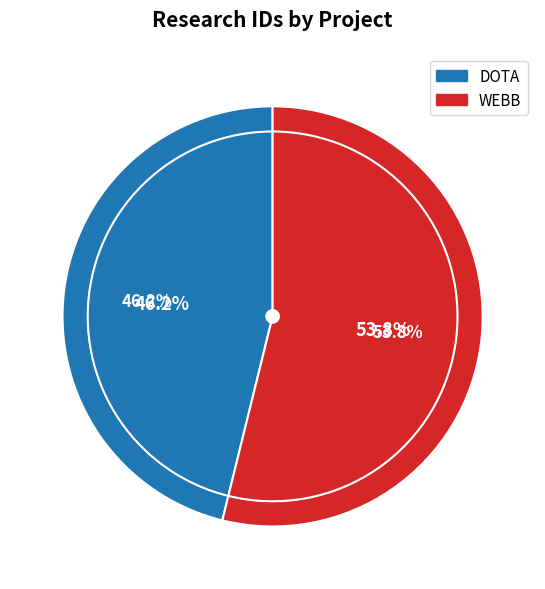

How many segments does this pie chart have?

2